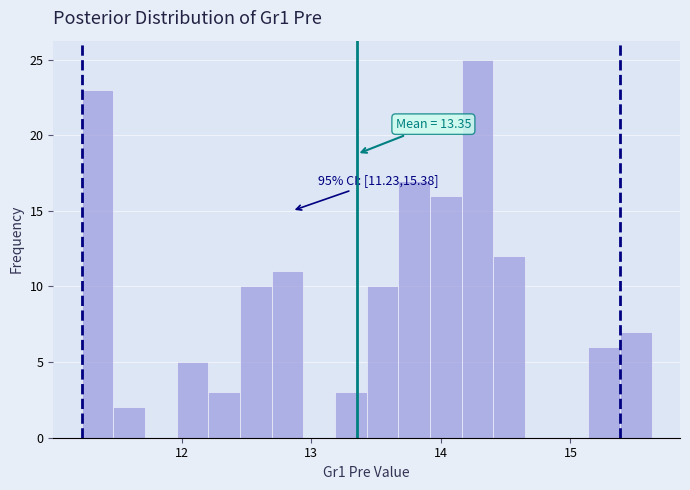

Around what value on the x-axis is the tallest bar? Give the approximate position of its centre, as read against the axis.

14.3